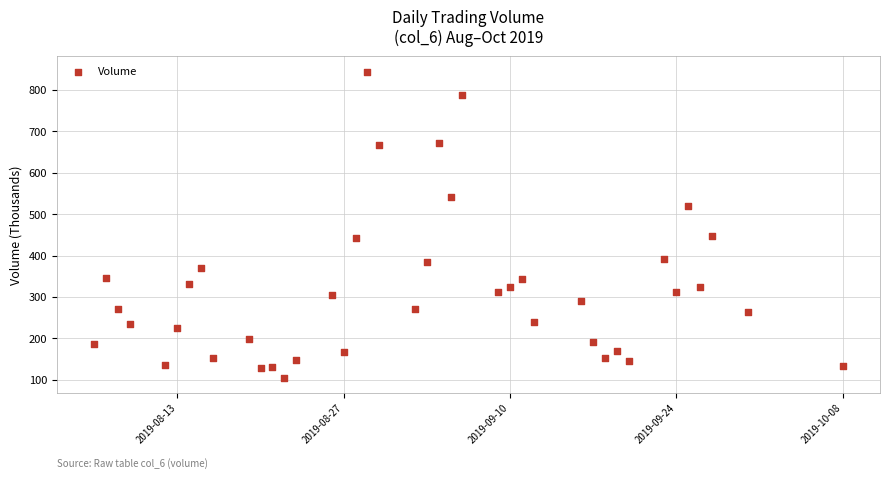

What is the range of Y values (max minus min)?

738.7